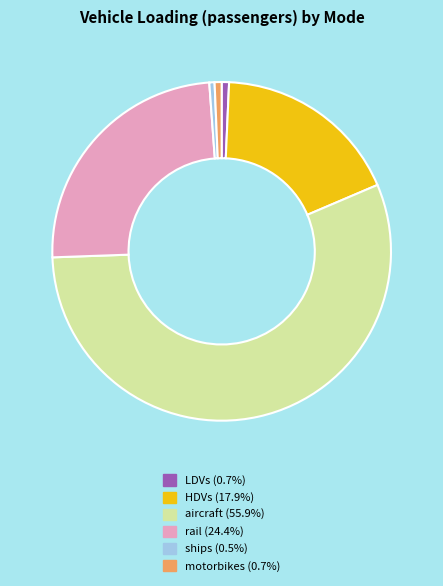

What is the largest slice in the pie chart?

aircraft